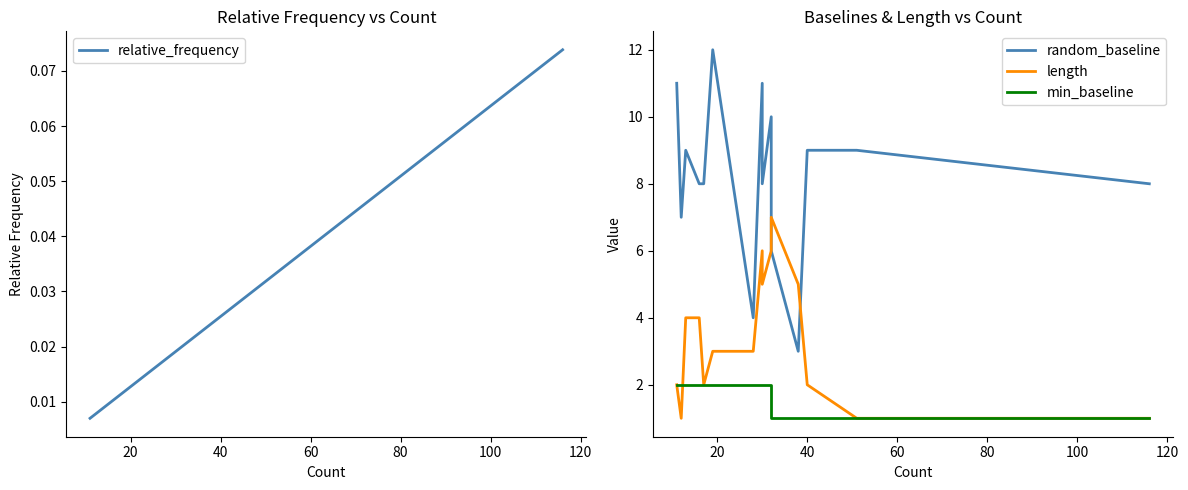

Which series has the widest spread of values?

random_baseline